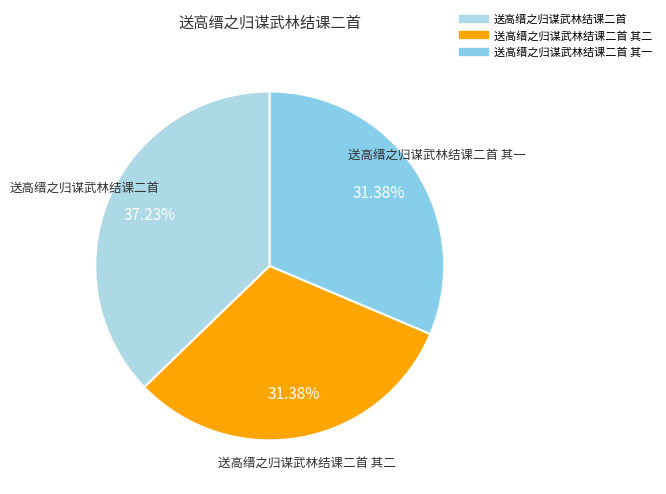

Count the number of slices in the pie.

3